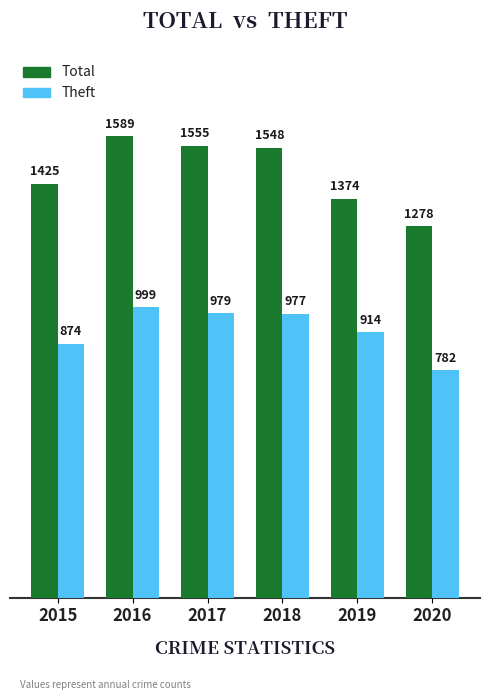

What is the approximate value of Total at 2015?

1425